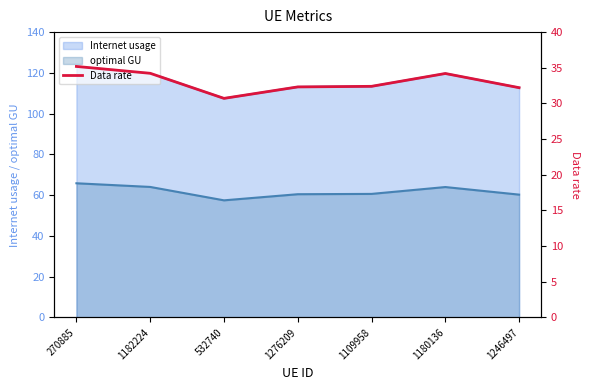

At which category does the data reach its first local peak?

1180136